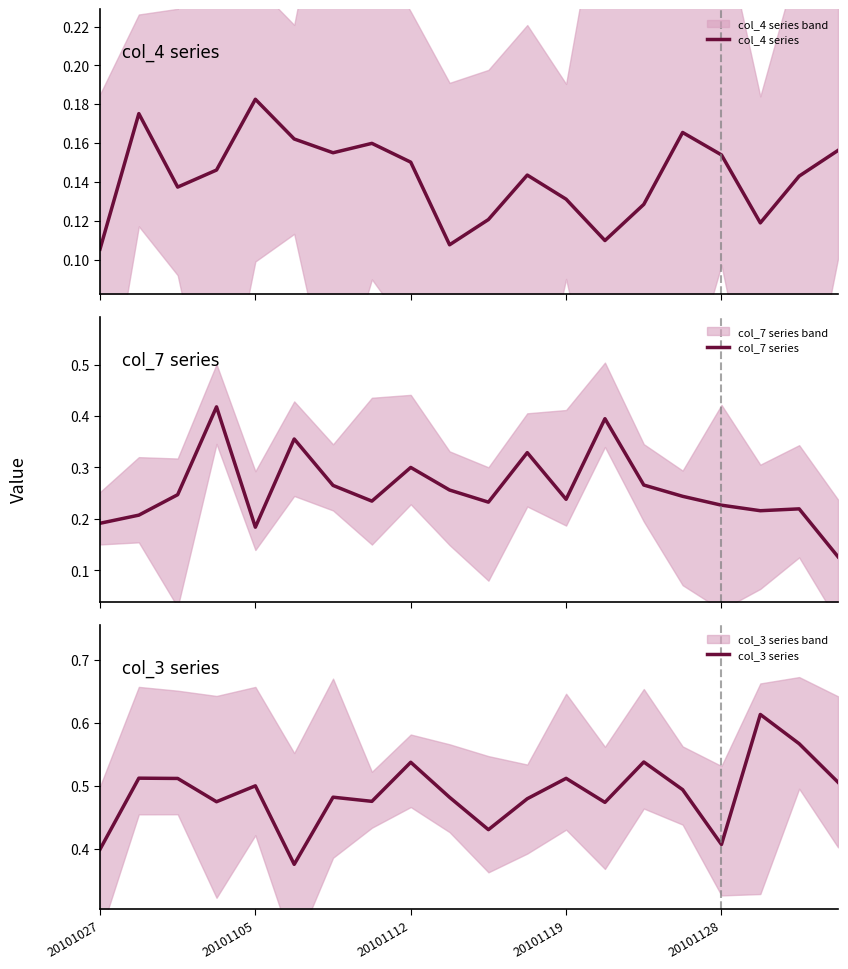

At which label does col_4 series reach its minimum?

20101027